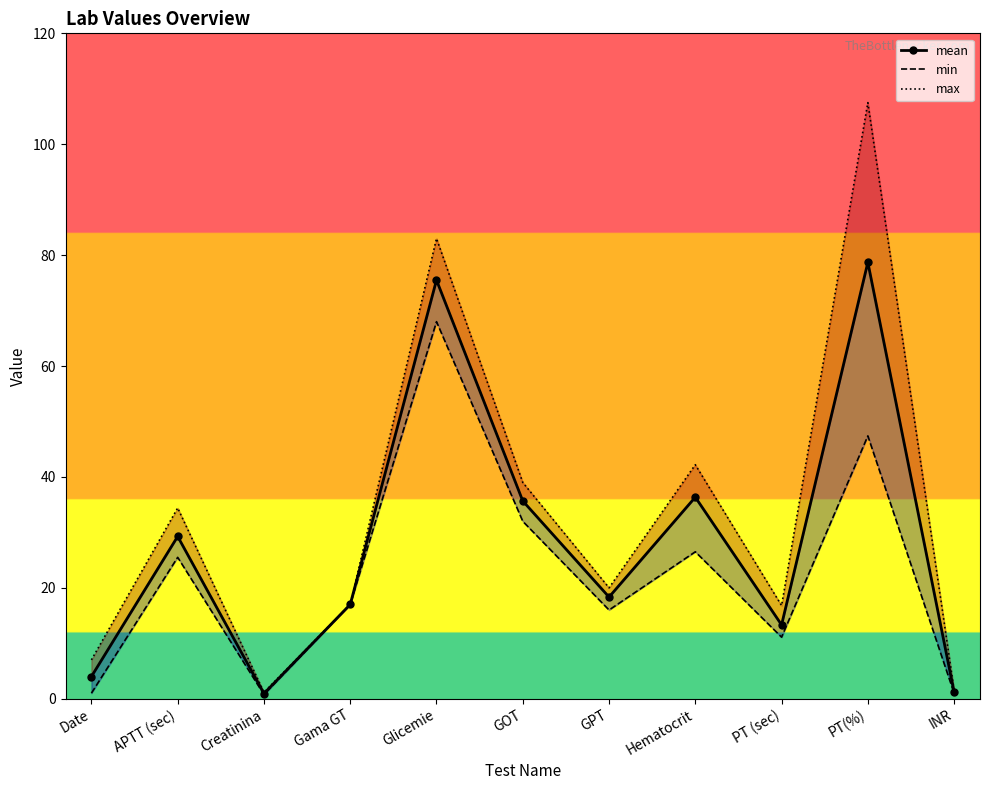

List the labels in order of min value, largest first.

Glicemie, PT(%), GOT, Hematocrit, APTT (sec), Gama GT, GPT, PT (sec), Date, INR, Creatinina